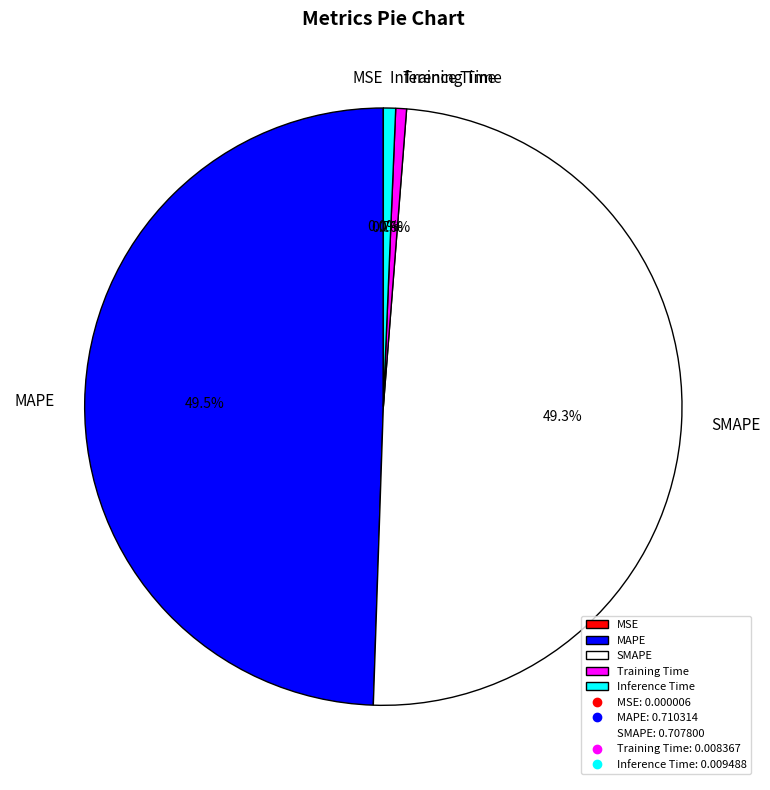

The Training Time slice represents 12% of the pie. True or false?

False